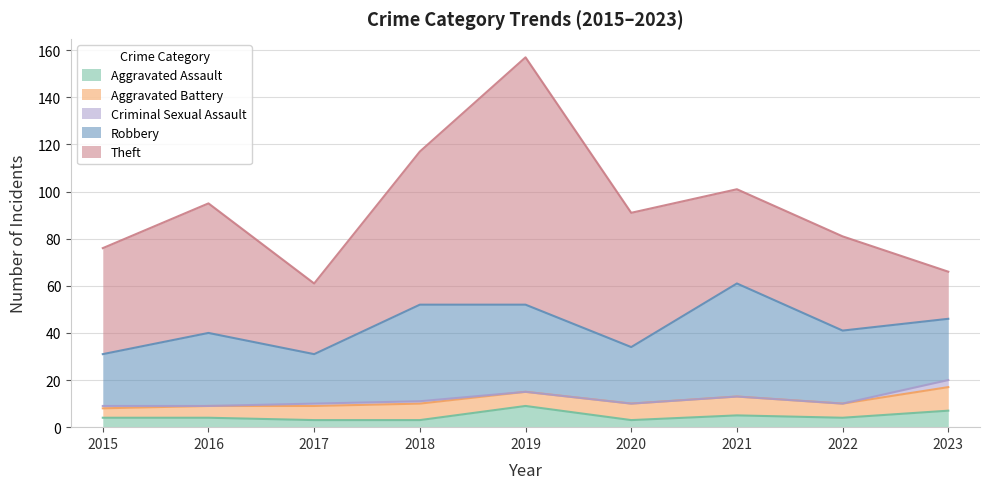

Rank the series by their maximum value, from lowest to highest.

Criminal Sexual Assault, Aggravated Assault, Aggravated Battery, Robbery, Theft